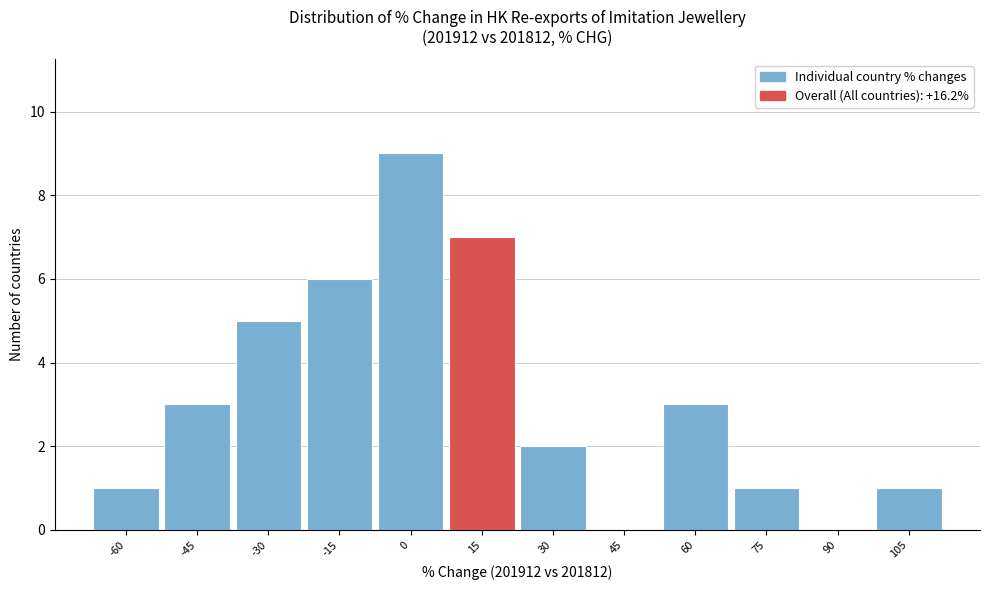

Reading left to right, extract all data points from this chart.

-60=1	-45=3	-30=5	-15=6	0=9	15=7	30=2	45=0	60=3	75=1	90=0	105=1